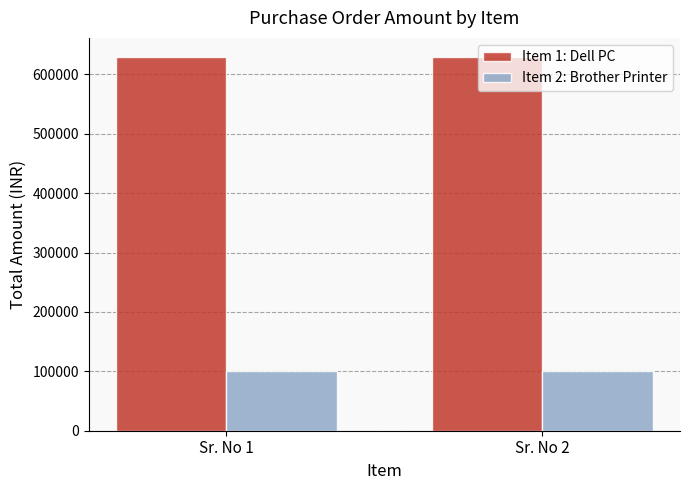

Is it true that Item 1: Dell PC equals 195038 at Sr. No 2?

False